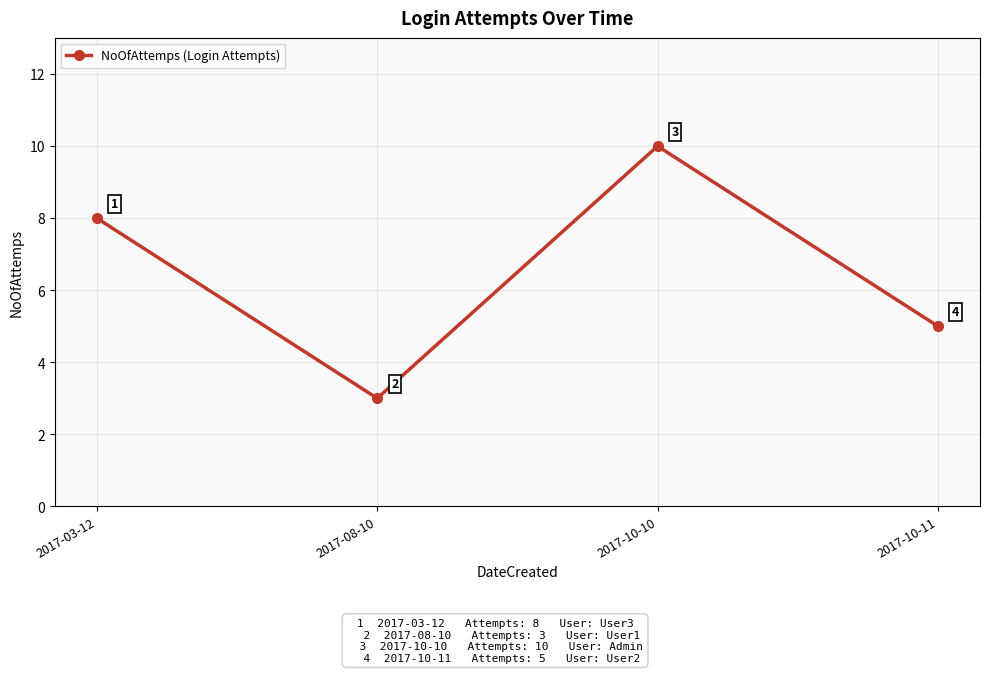

Where is the first local maximum?

2017-10-10